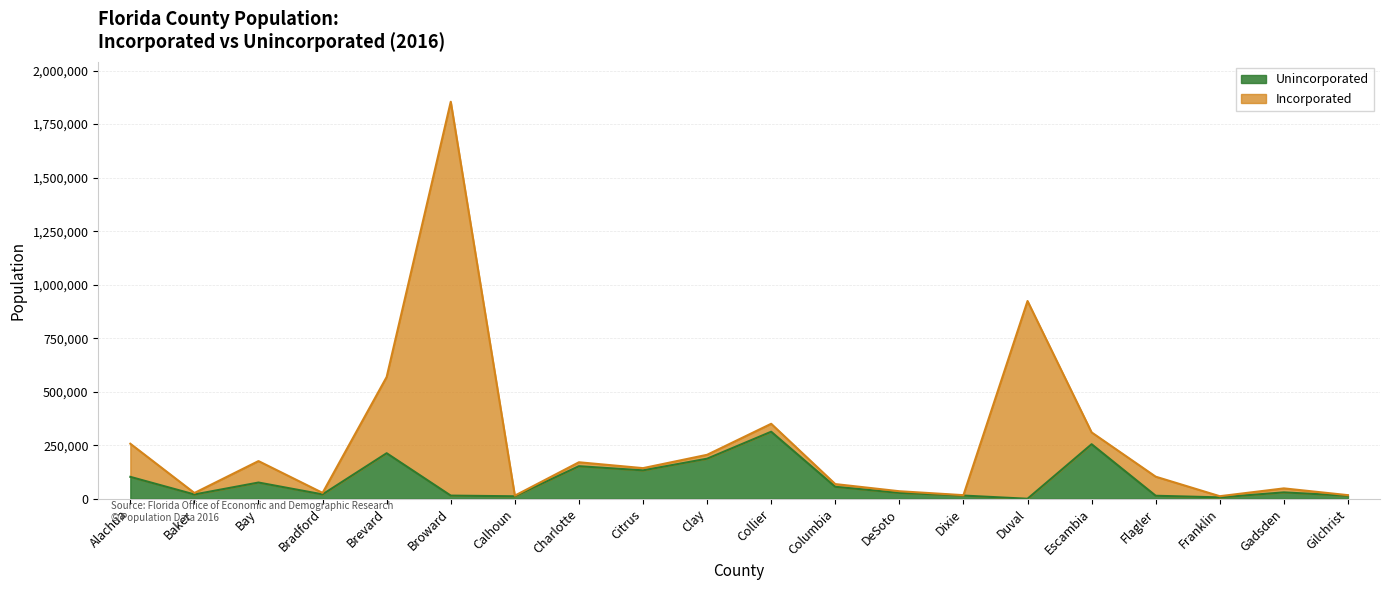

What is the average value?

83004